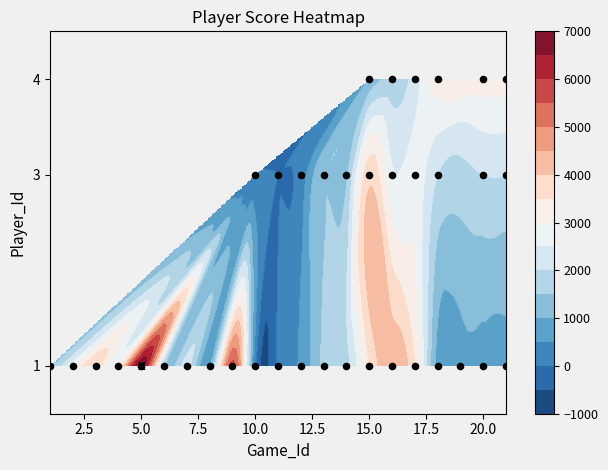

How many categories are shown in the chart?

21